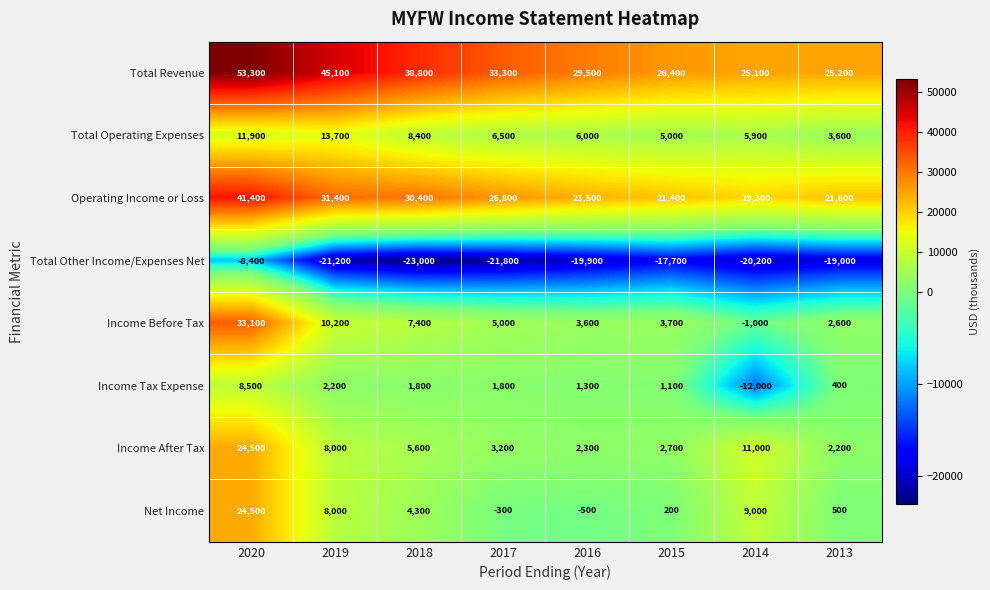

How many categories are shown in the chart?

8